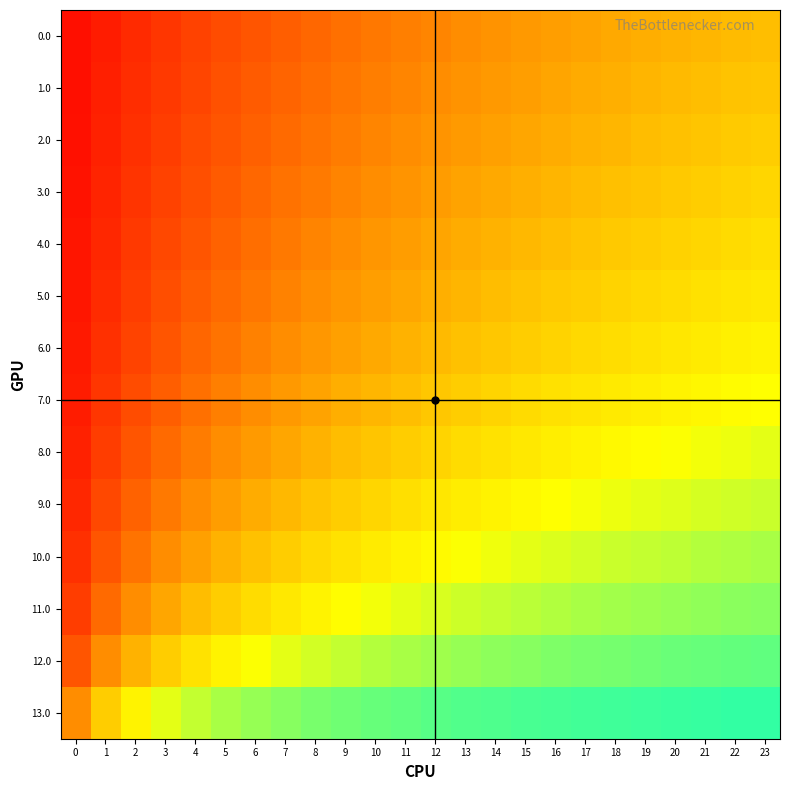

How many categories are shown in the chart?

24